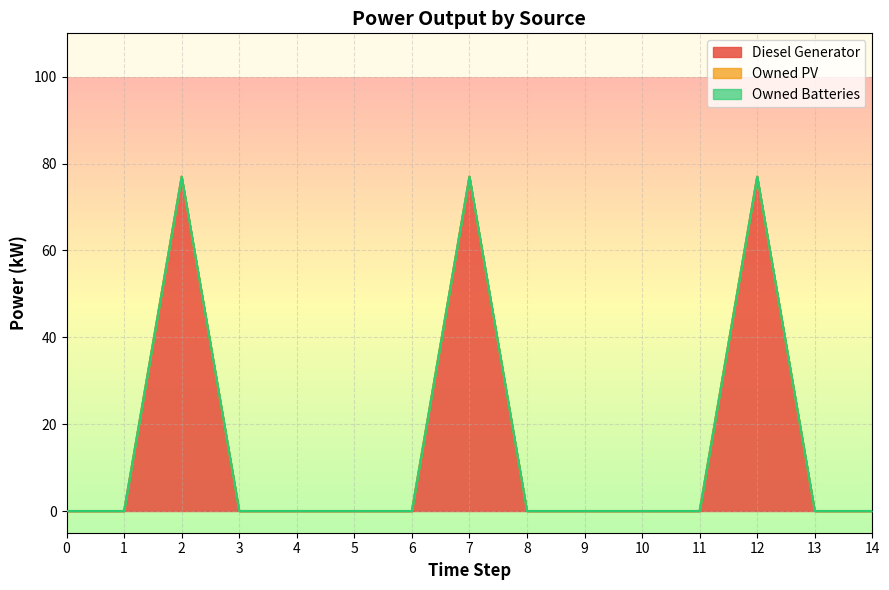

Does the chart display data point markers on the line(s)?

No